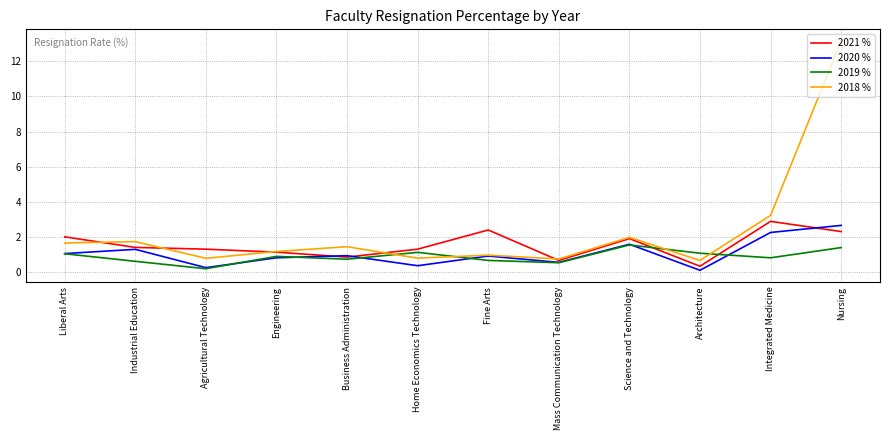

Which series has the widest spread of values?

2018 %